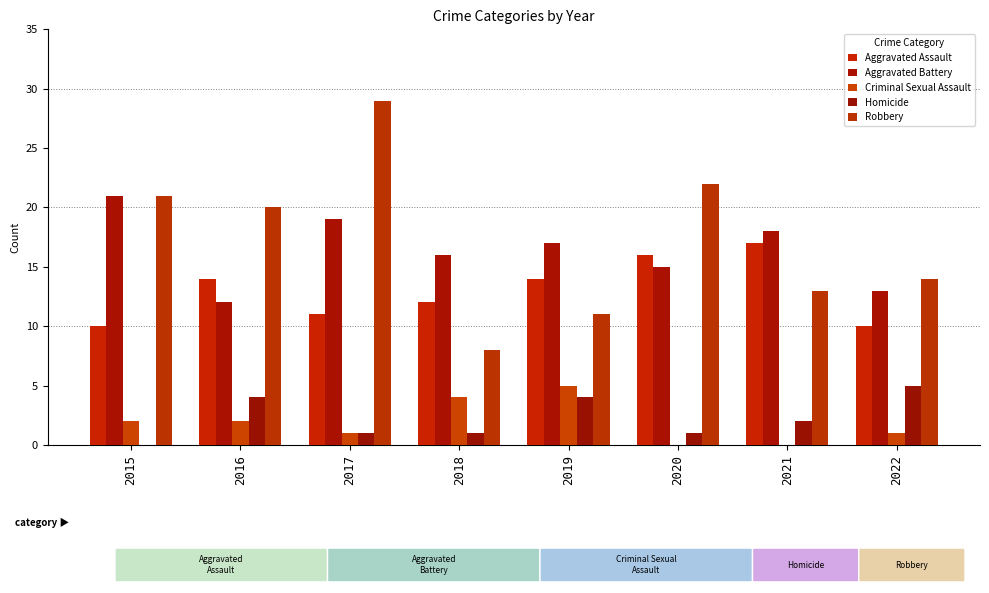

What is the minimum value for Robbery?

8